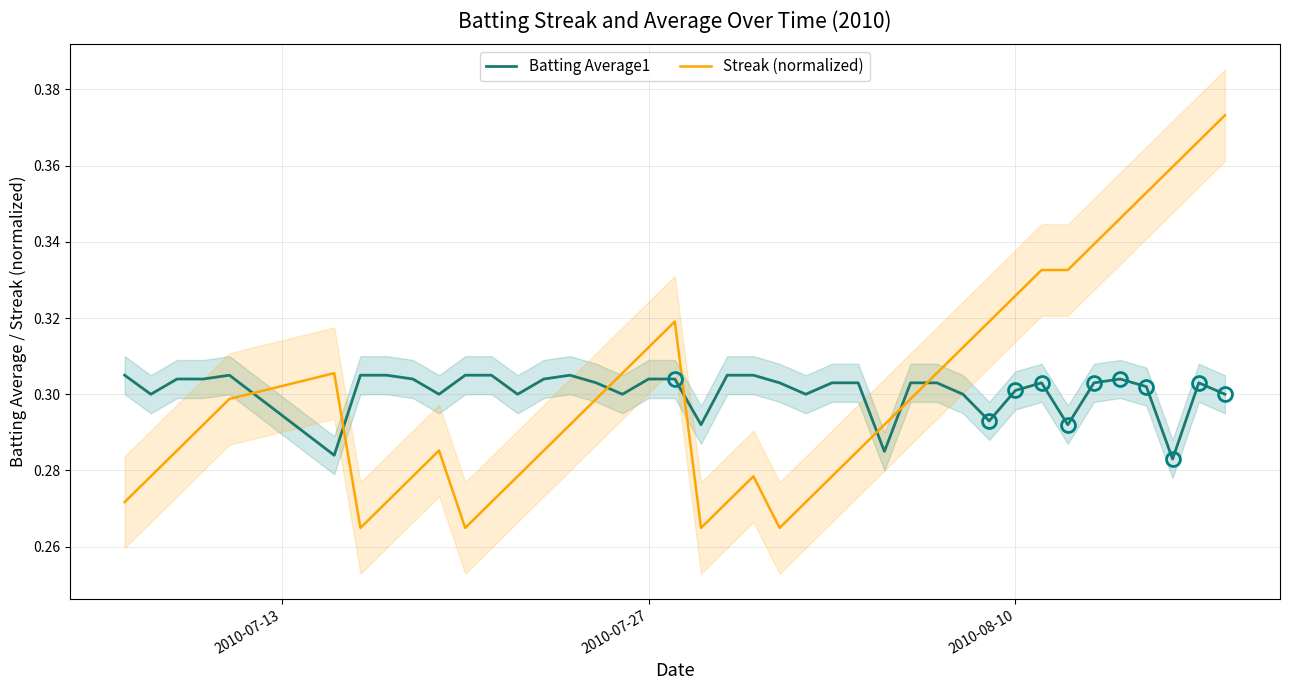

After their last crossing, which series has the higher values: Batting Average1 or Streak (normalized)?

Streak (normalized)